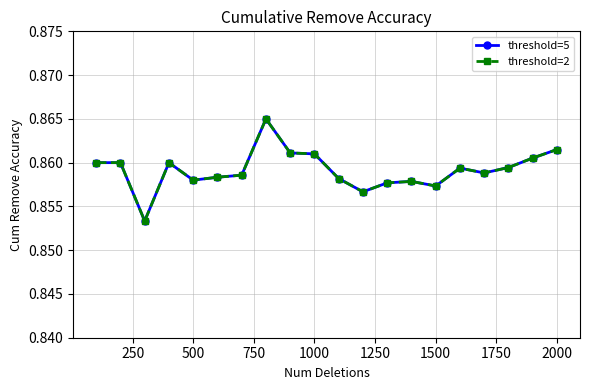

What is the value of the threshold=5 point at the 8th from the left?

0.9